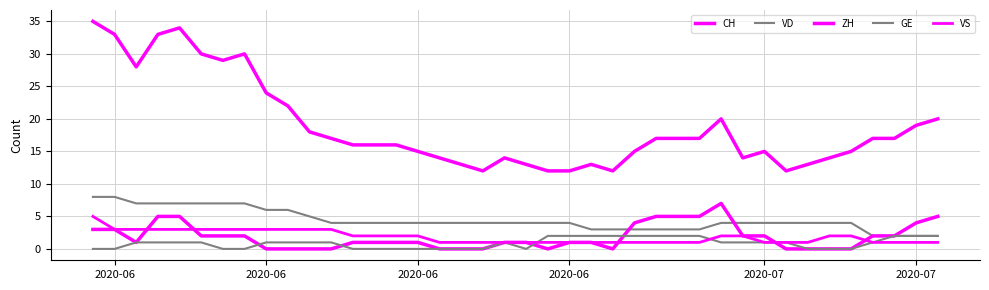

How many distinct data groups are displayed?

5